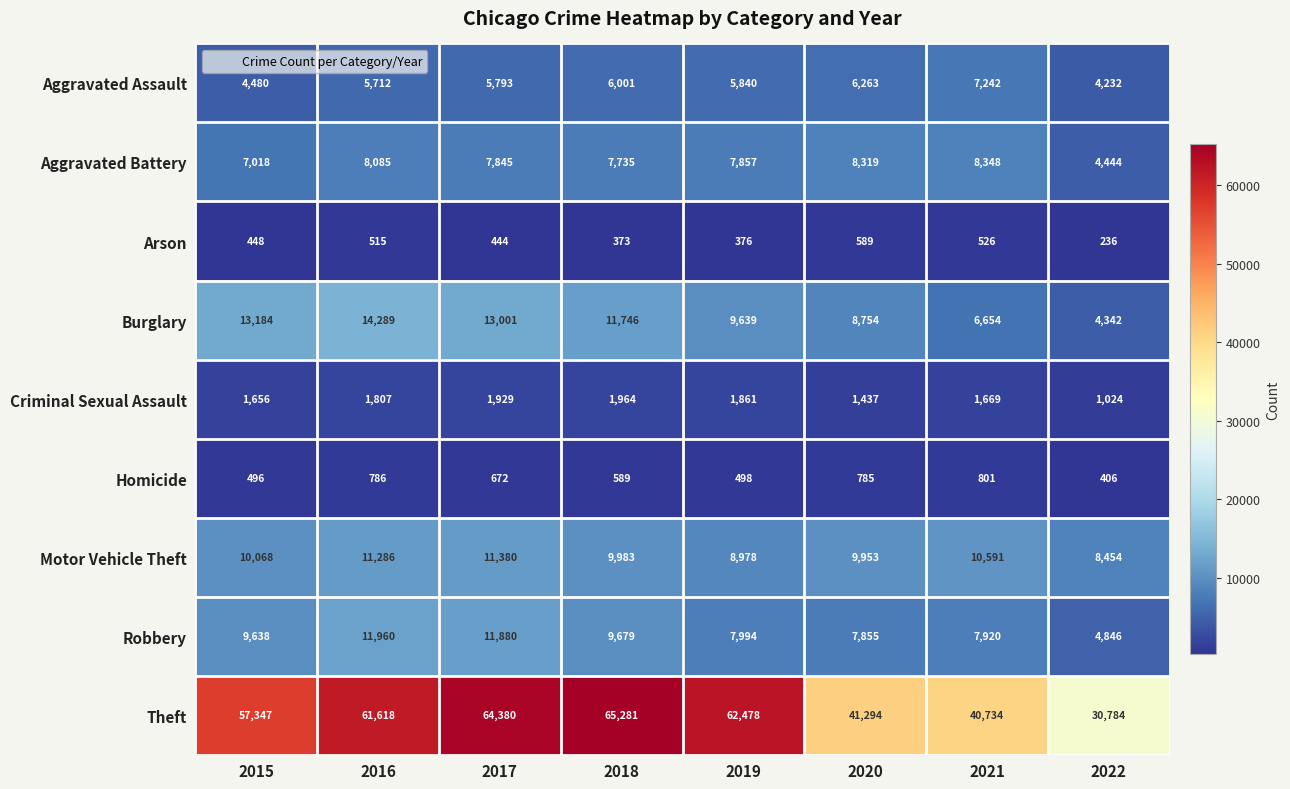

What is the sum of the Robbery values at 2022 and 2019?

12840